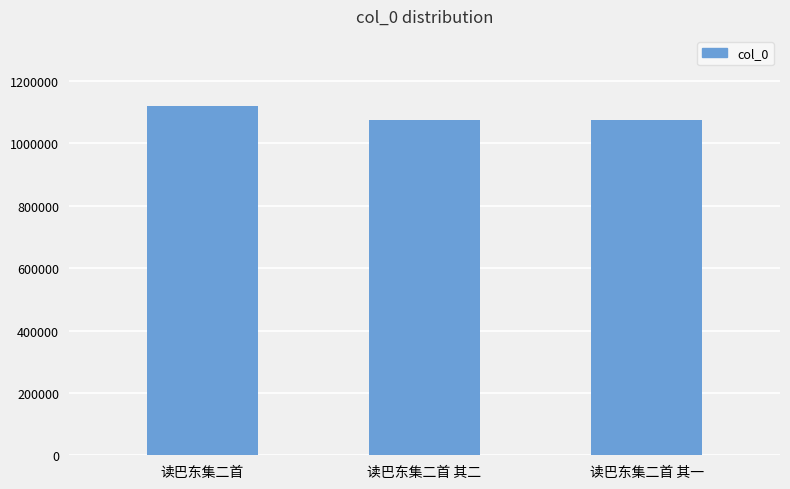

The value at 读巴东集二首 其二 is 698667. True or false?

False